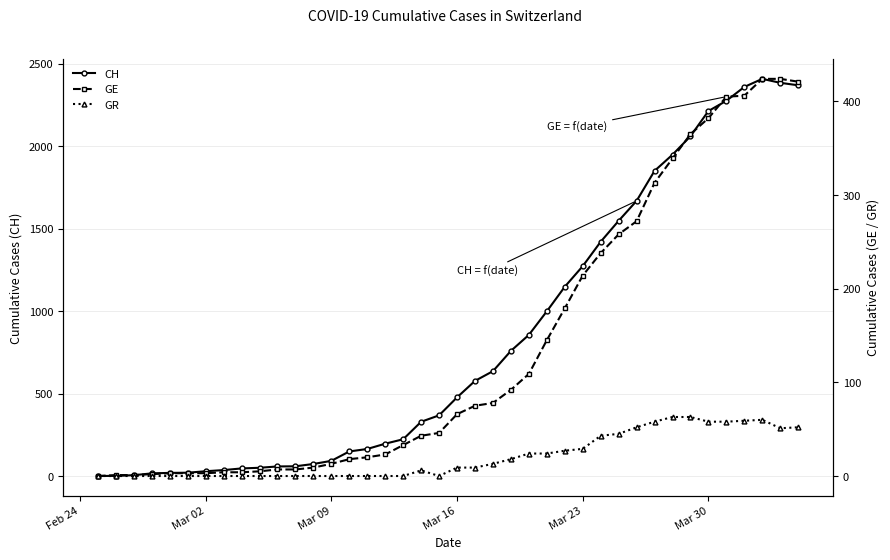

How many interior local peaks does the CH series have?

1